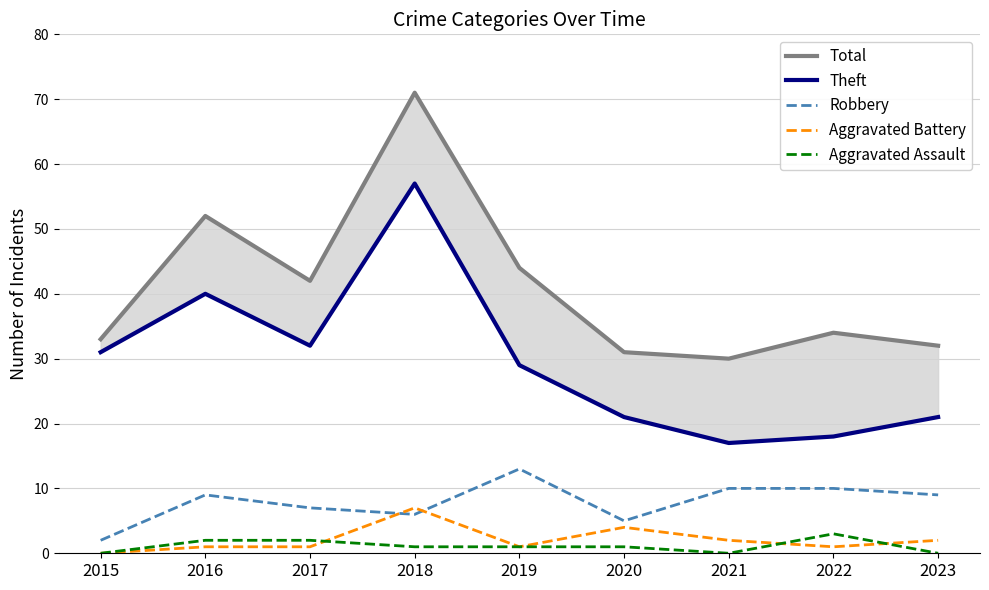

List the series in order of their peak value, highest first.

Total, Theft, Robbery, Aggravated Battery, Aggravated Assault